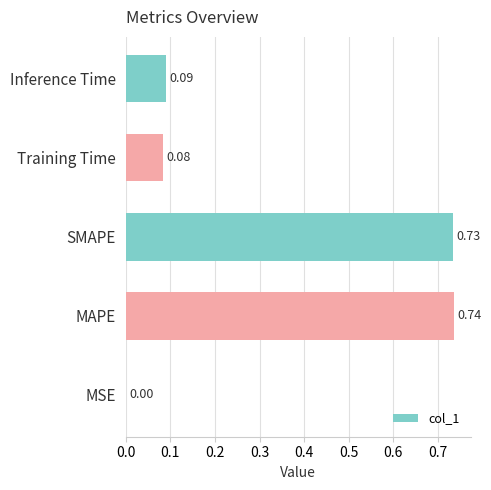

Which label corresponds to the largest value in the chart?

MAPE